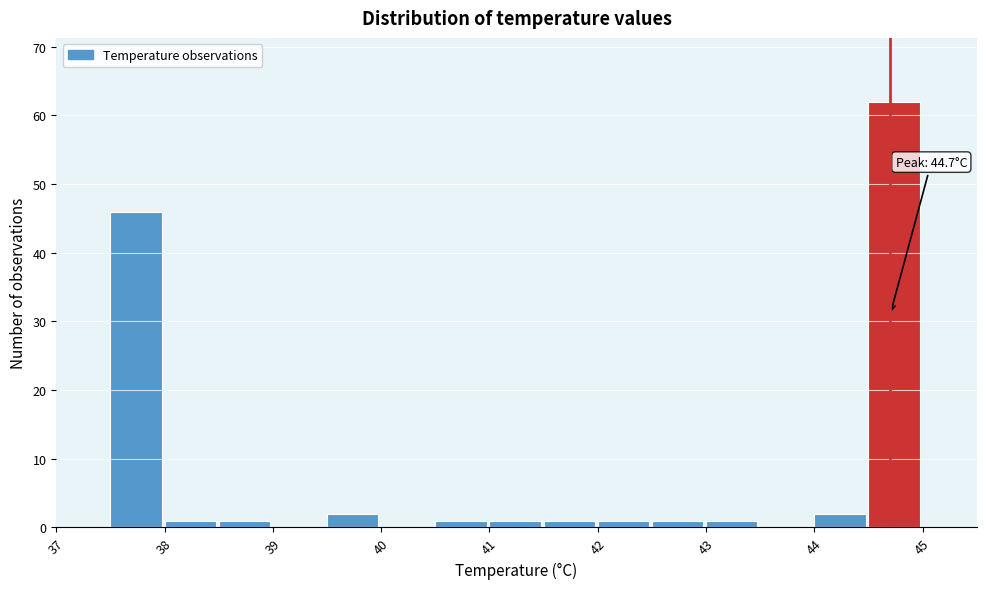

Over which range of the x-axis is the bar tallest?

44.5 to 45.0